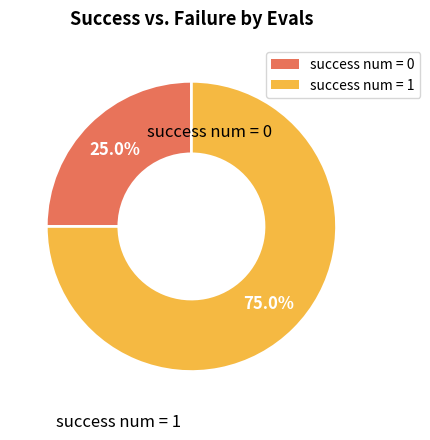

Approximately how many times larger is the value at success num = 1 compared to success num = 0?

3.0